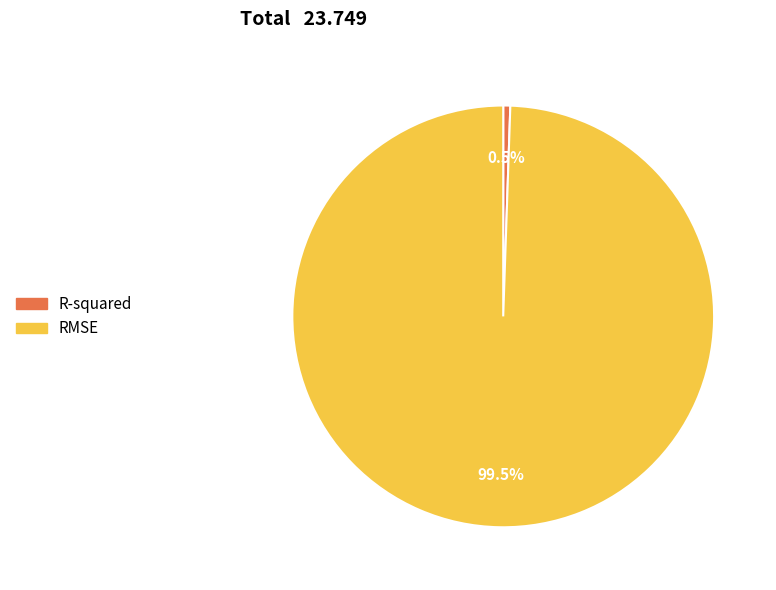

Between RMSE and R-squared, which is larger?

RMSE